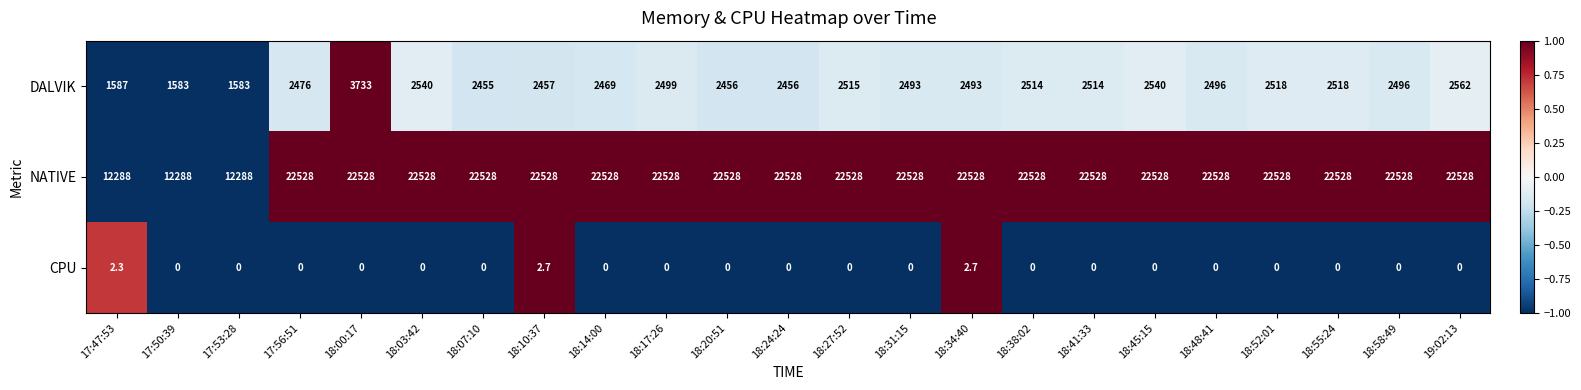

What is the average value of the DALVIK series?

2432.7